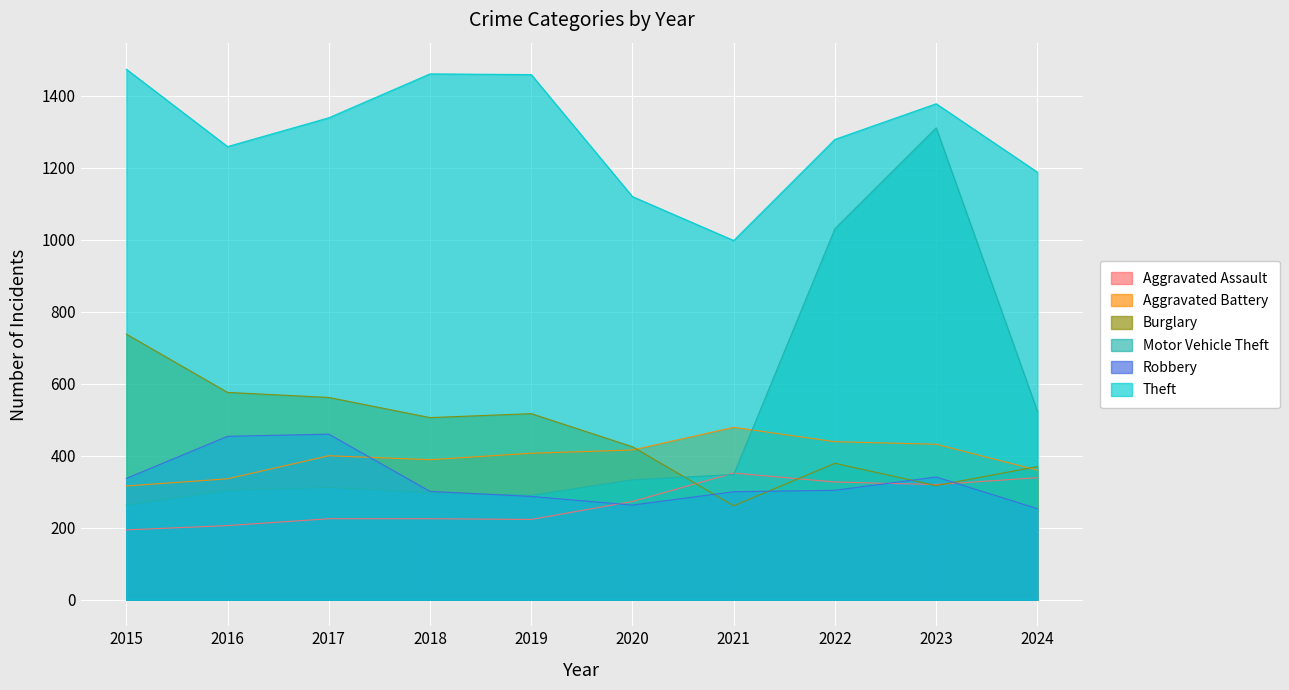

In Aggravated Battery, how many points are higher than both neighbors (excluding endpoints)?

2